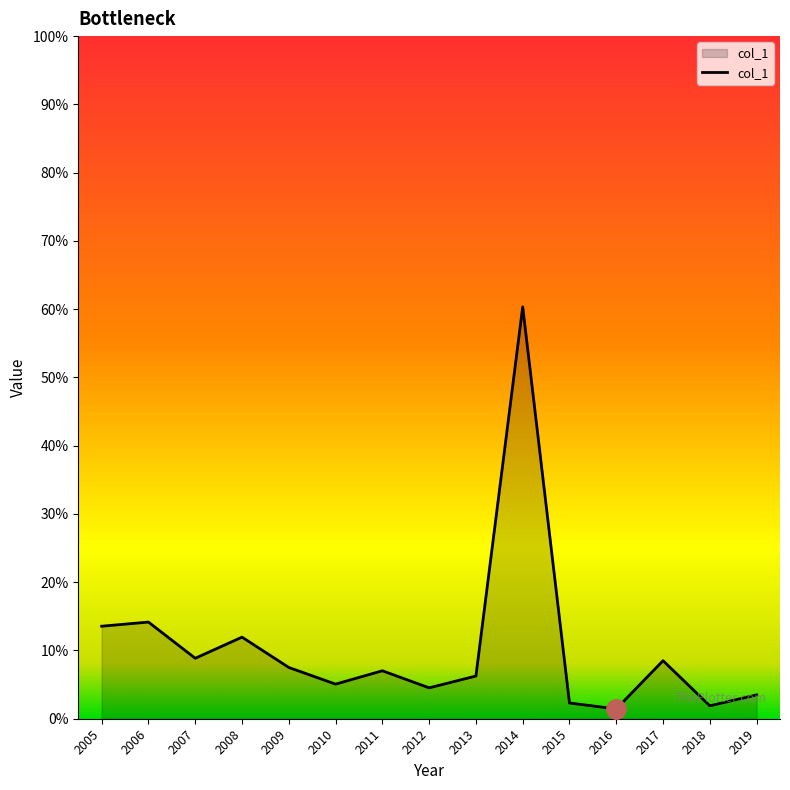

Does the chart have visible grid lines?

No